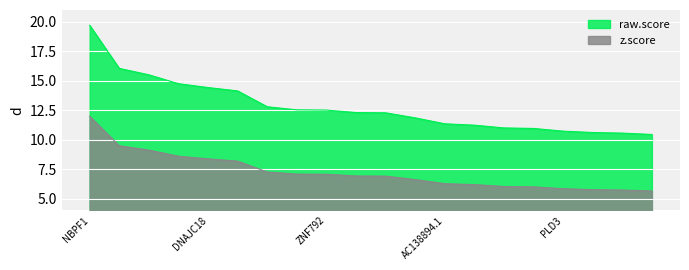

Rank the categories by raw.score value from highest to lowest.

NBPF1, HRH3, BBC3, TMEM205, DNAJC18, PPP1R14A, PEX11G, ADIG, ZNF792, SLFN14, LTBP4, RABEP2, AC138894.1, C19orf47, DNAJB12, FXYD7, PLD3, LSM14A, SUPT5H, ACP7